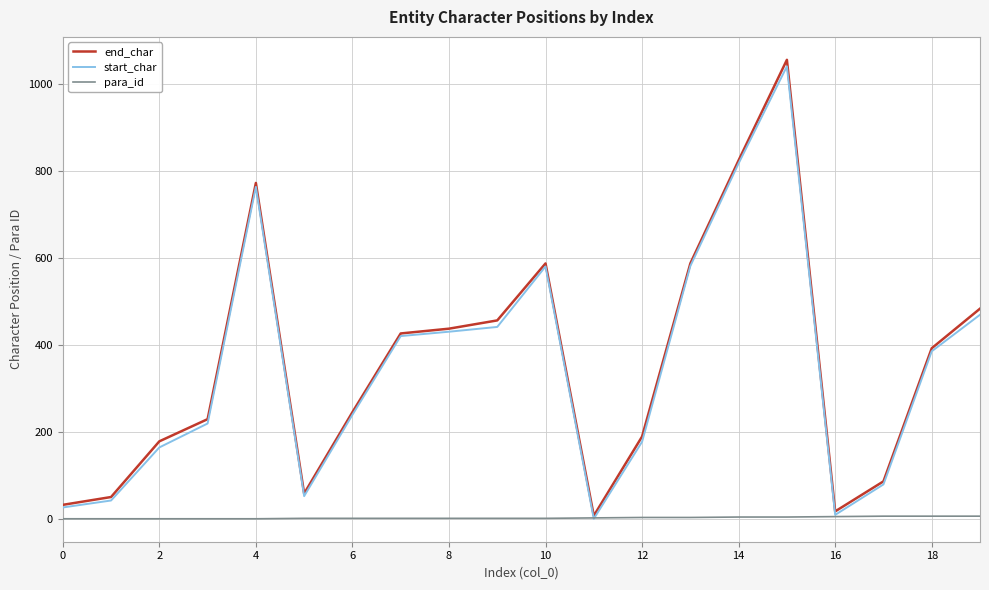

What is the maximum value for end_char?

1055